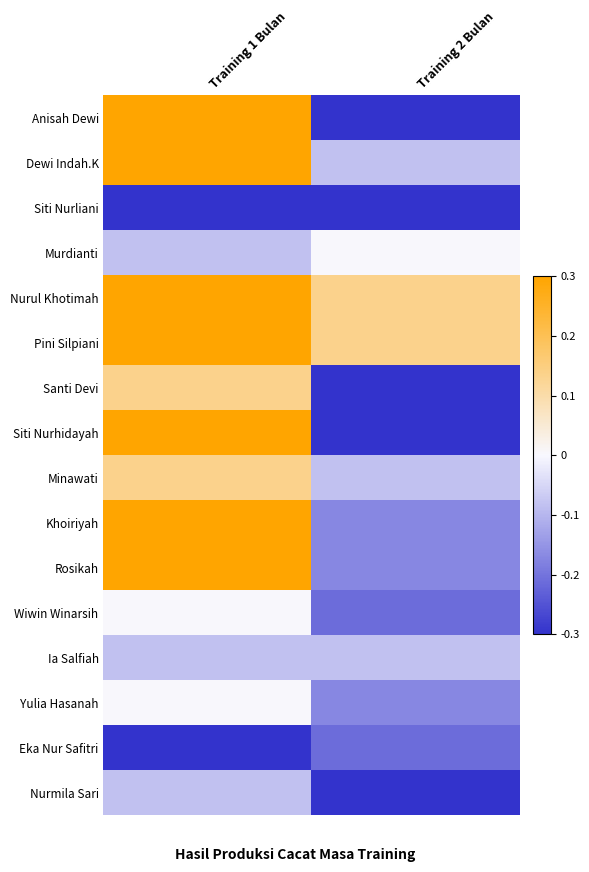

What is the spread (max minus min) of values at Training 2 Bulan?

0.4